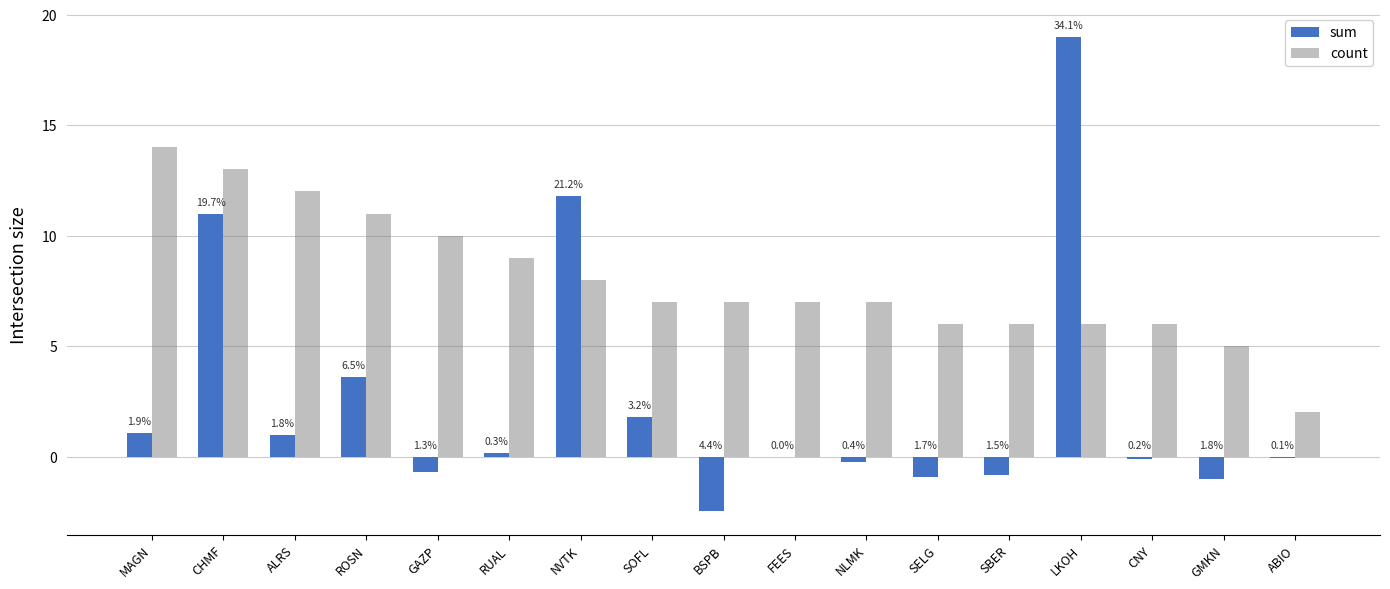

Which label corresponds to the largest value in the chart?

LKOH